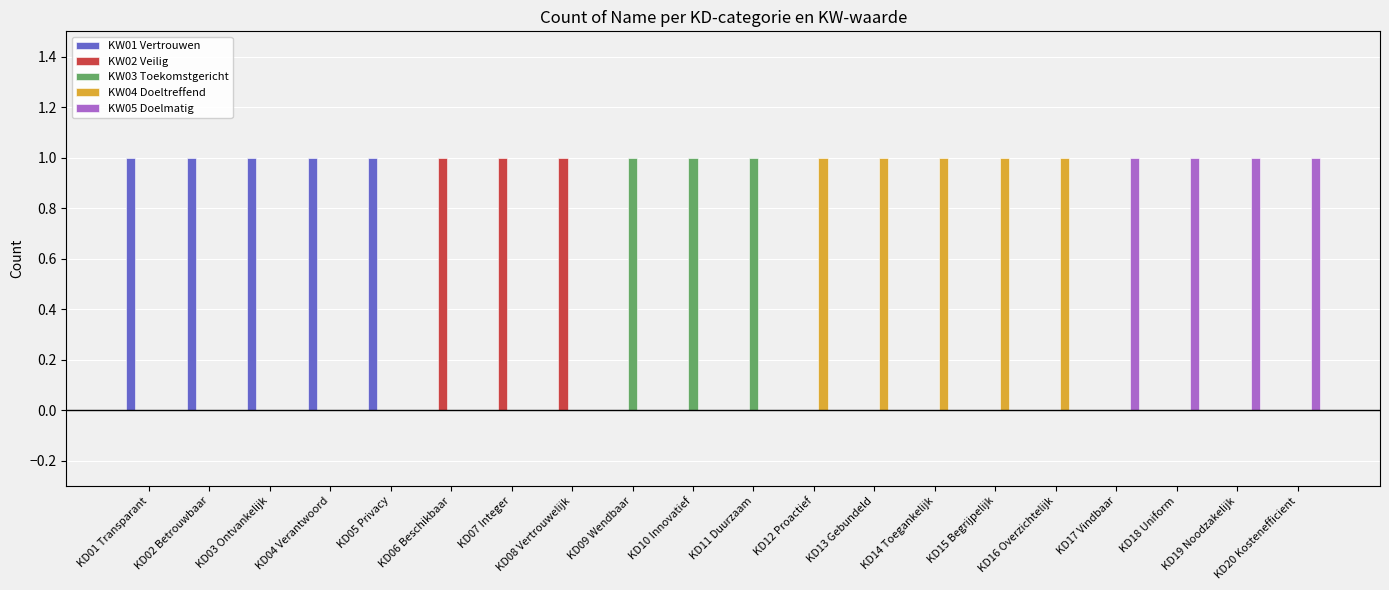

The KW04 Doeltreffend series shows 0 at KD08 Vertrouwelijk. True or false?

True